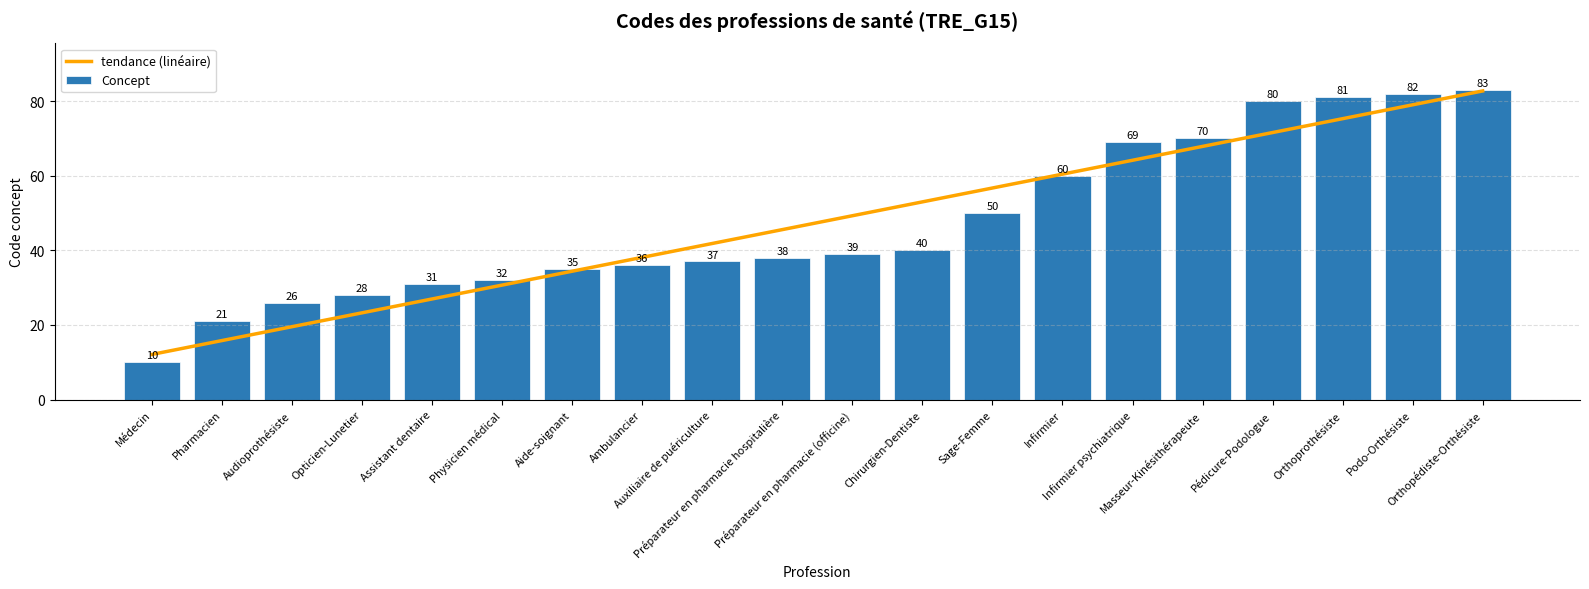

At which label does Concept reach its minimum?

Médecin